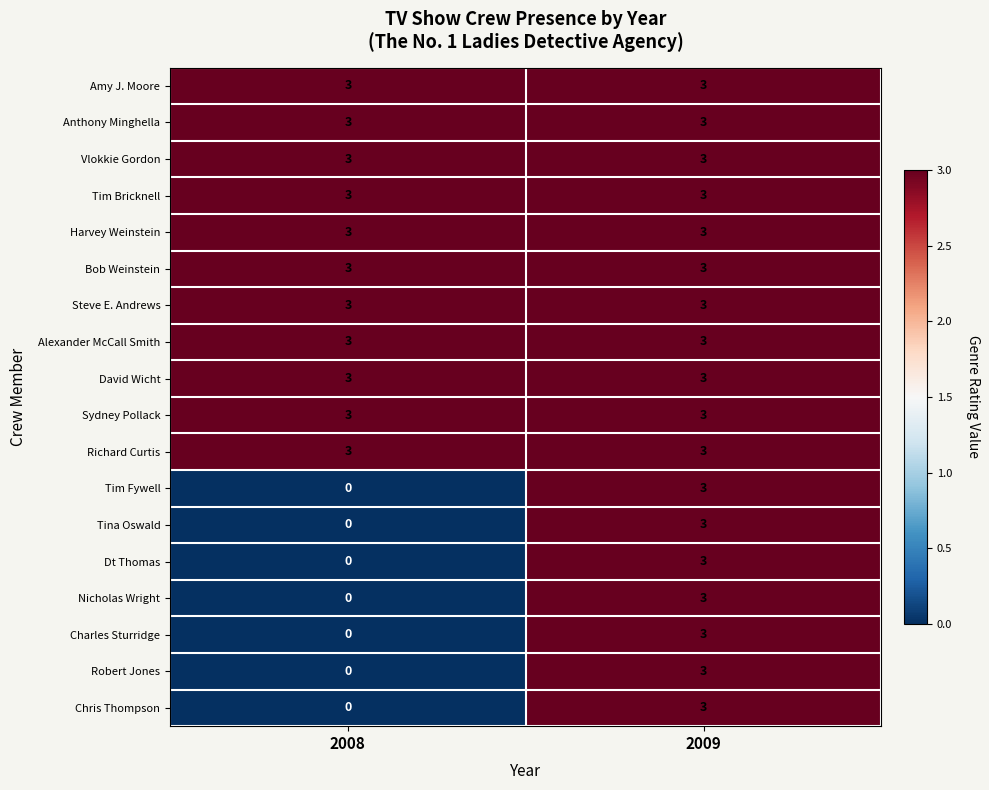

What is the sum of the Dt Thomas values at 2009 and 2008?

3